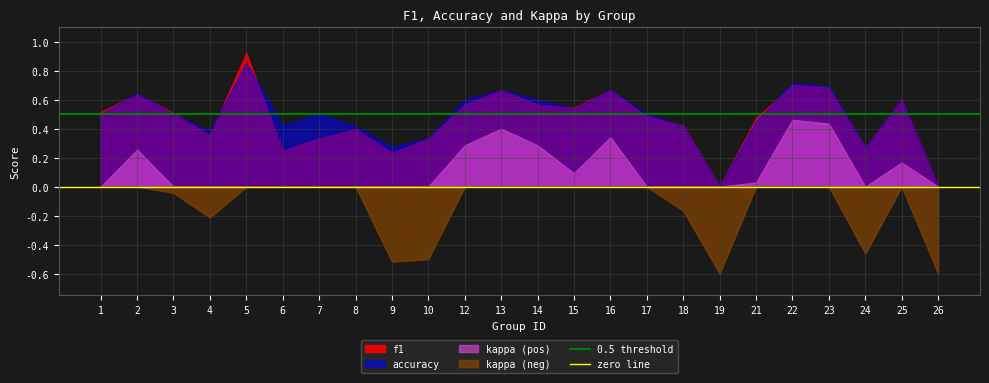

Between 1 and 2, which series saw the biggest shift?

kappa (pos)